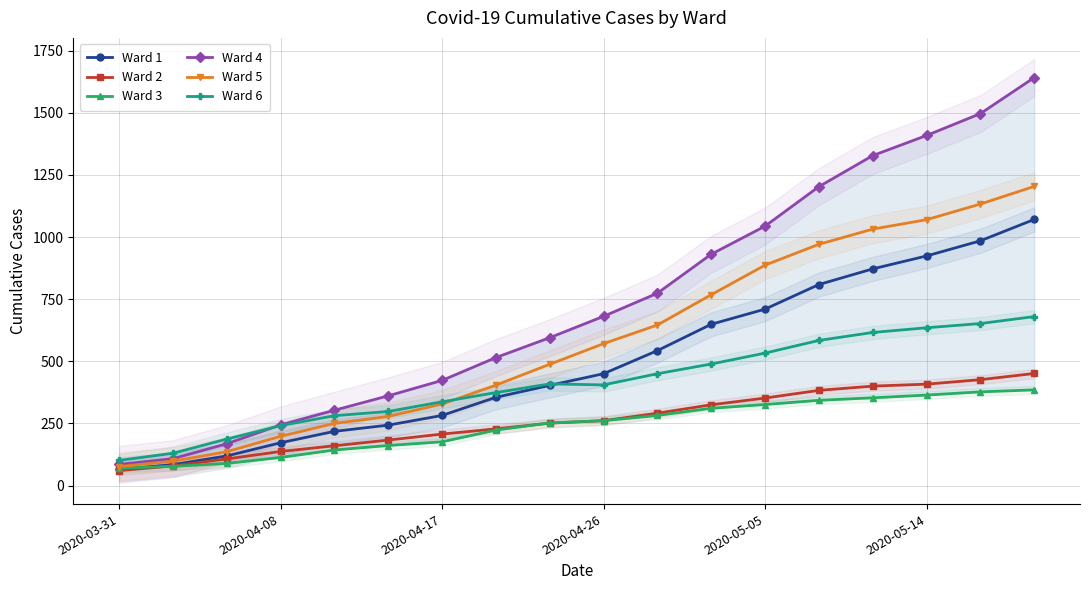

The value of Ward 1 at 2020-05-14 is 924. True or false?

True